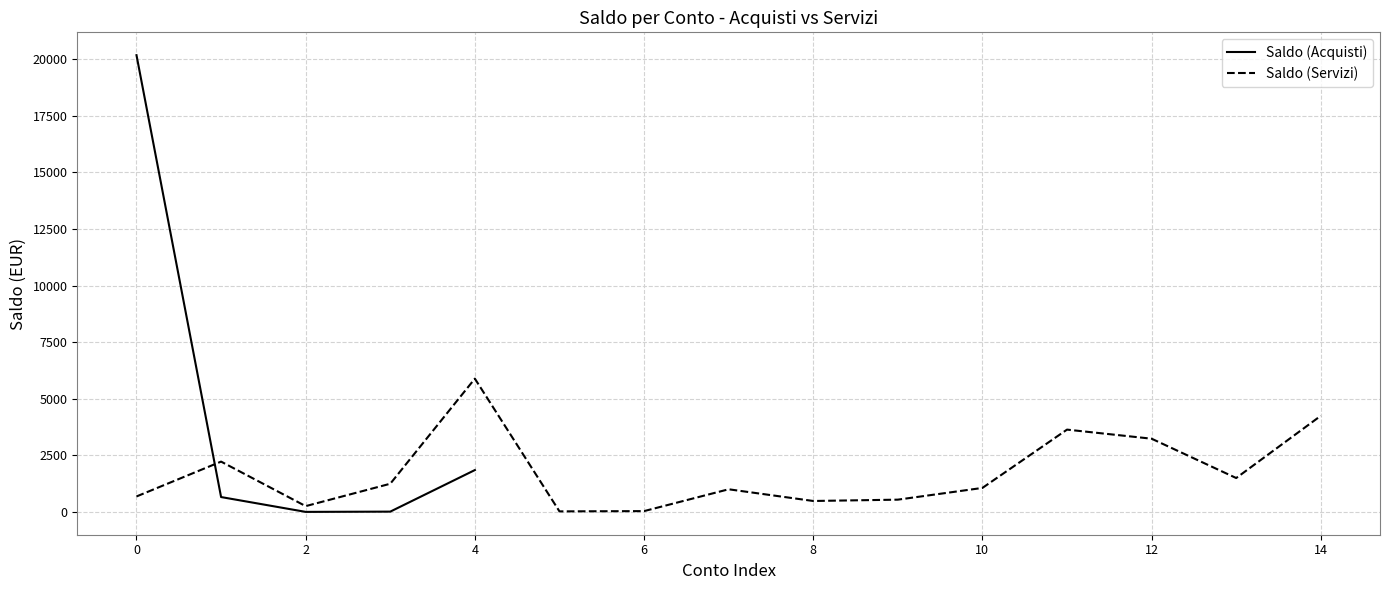

The Saldo (Acquisti) series shows 10170.0 at 0. True or false?

False